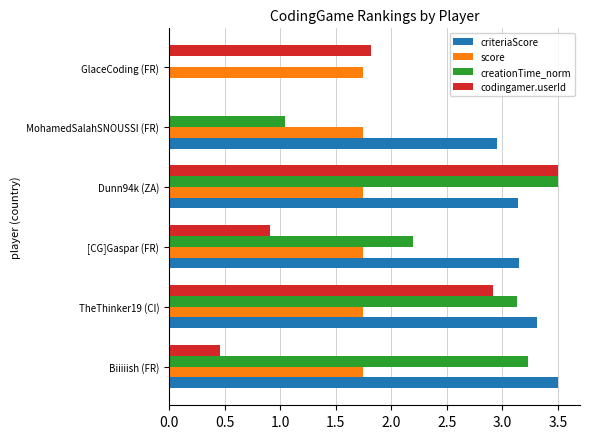

What is the greatest value displayed?

3.5